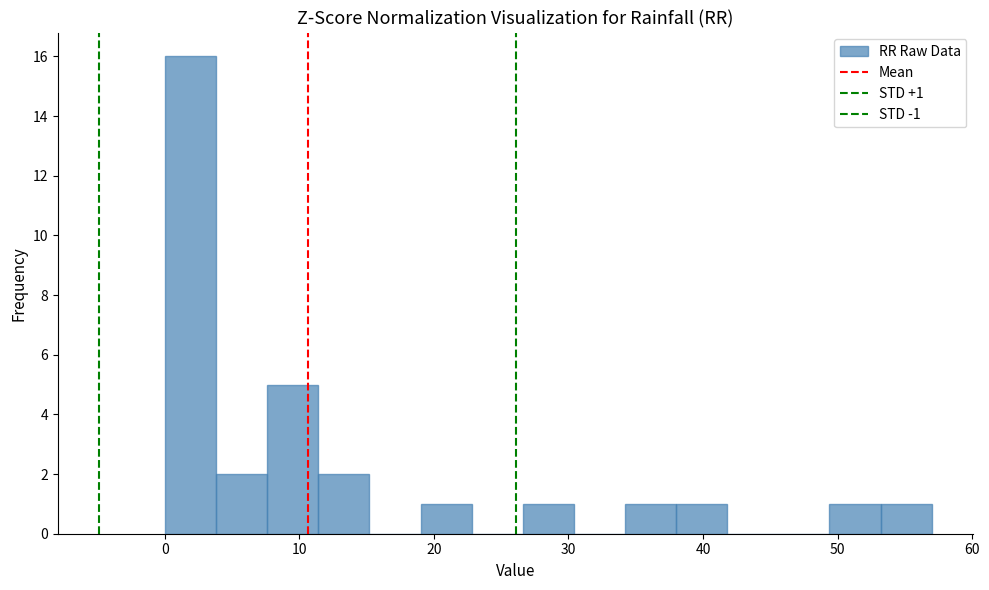

Read against the x-axis, roughly where is the centre of the tallest bar?

2